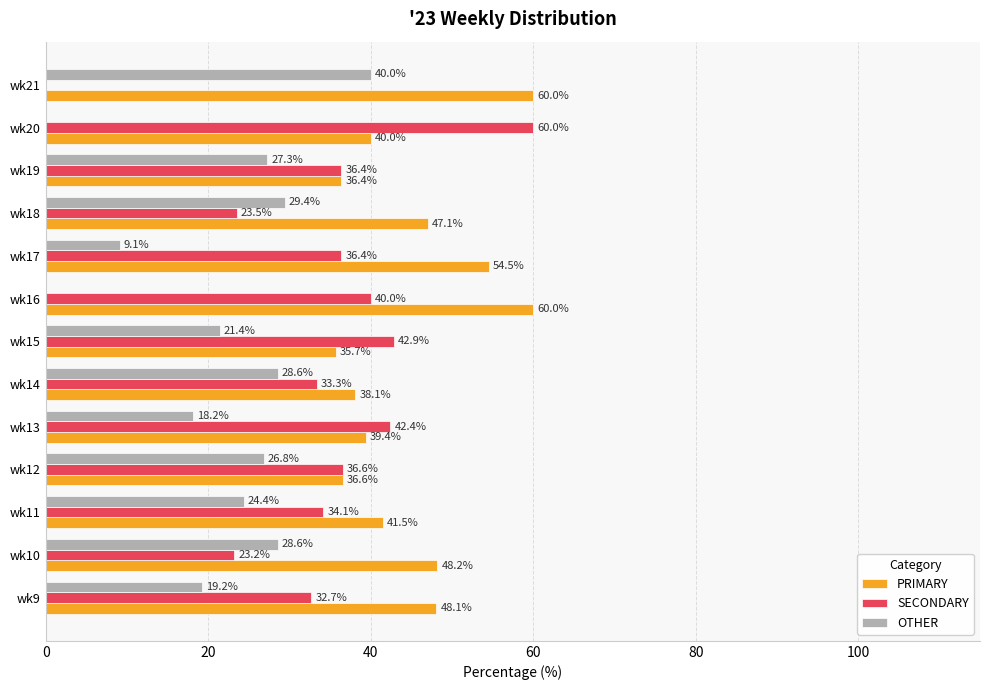

What is the sum of all OTHER values?

273.0